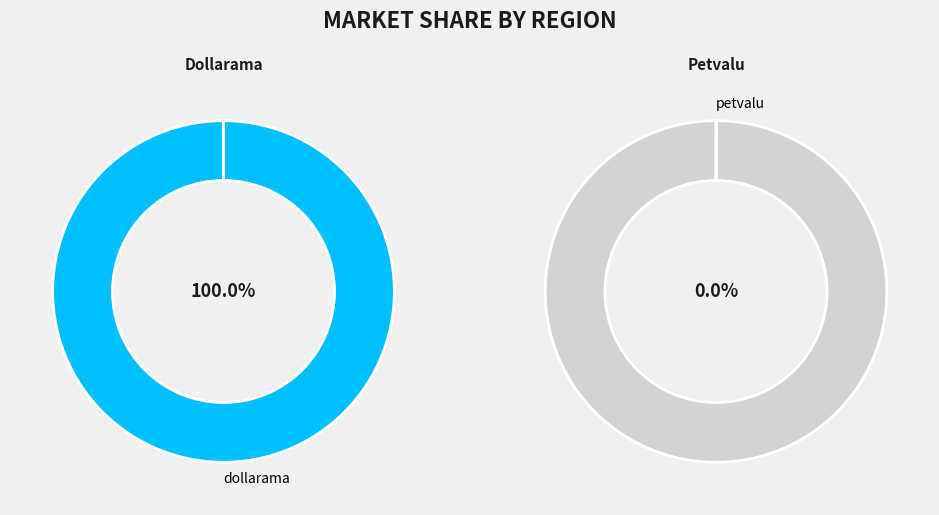

Count the number of slices in the pie.

2